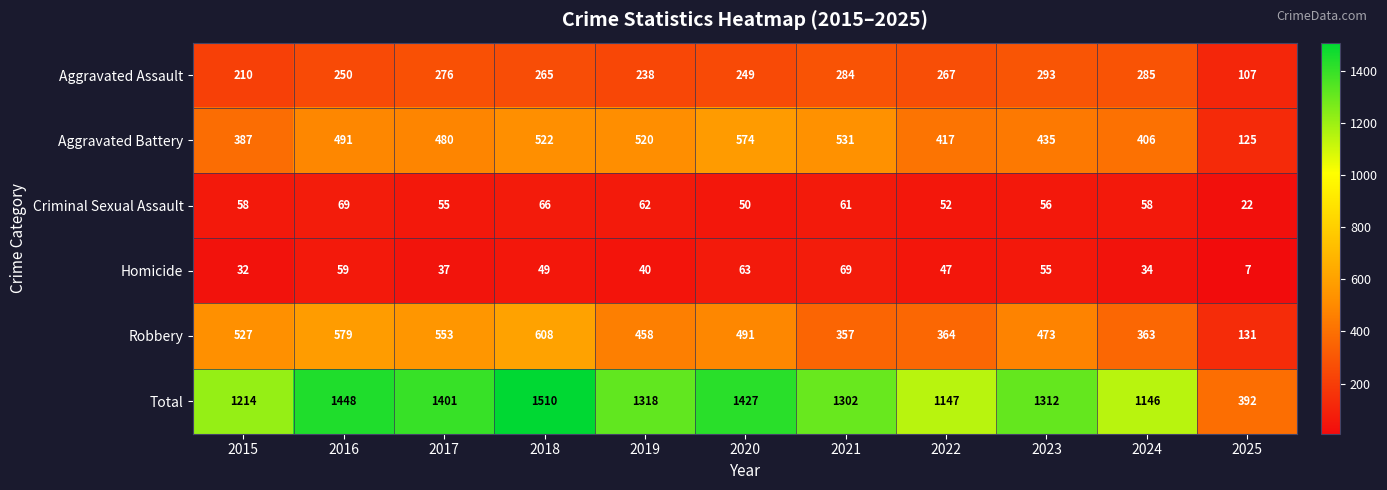

What is the difference between the maximum and minimum values in the Total series?

1118